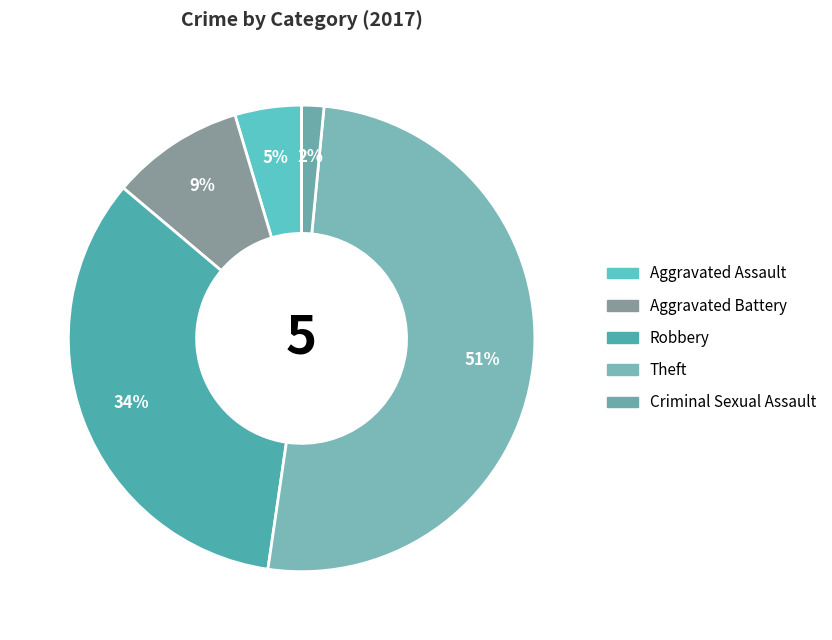

Which category has the smallest portion of the pie?

Criminal Sexual Assault